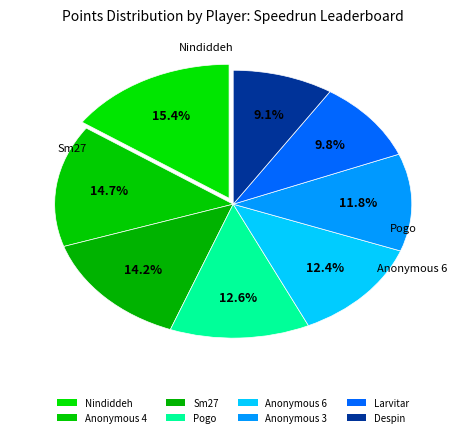

Does Pogo represent more than half of the total?

No